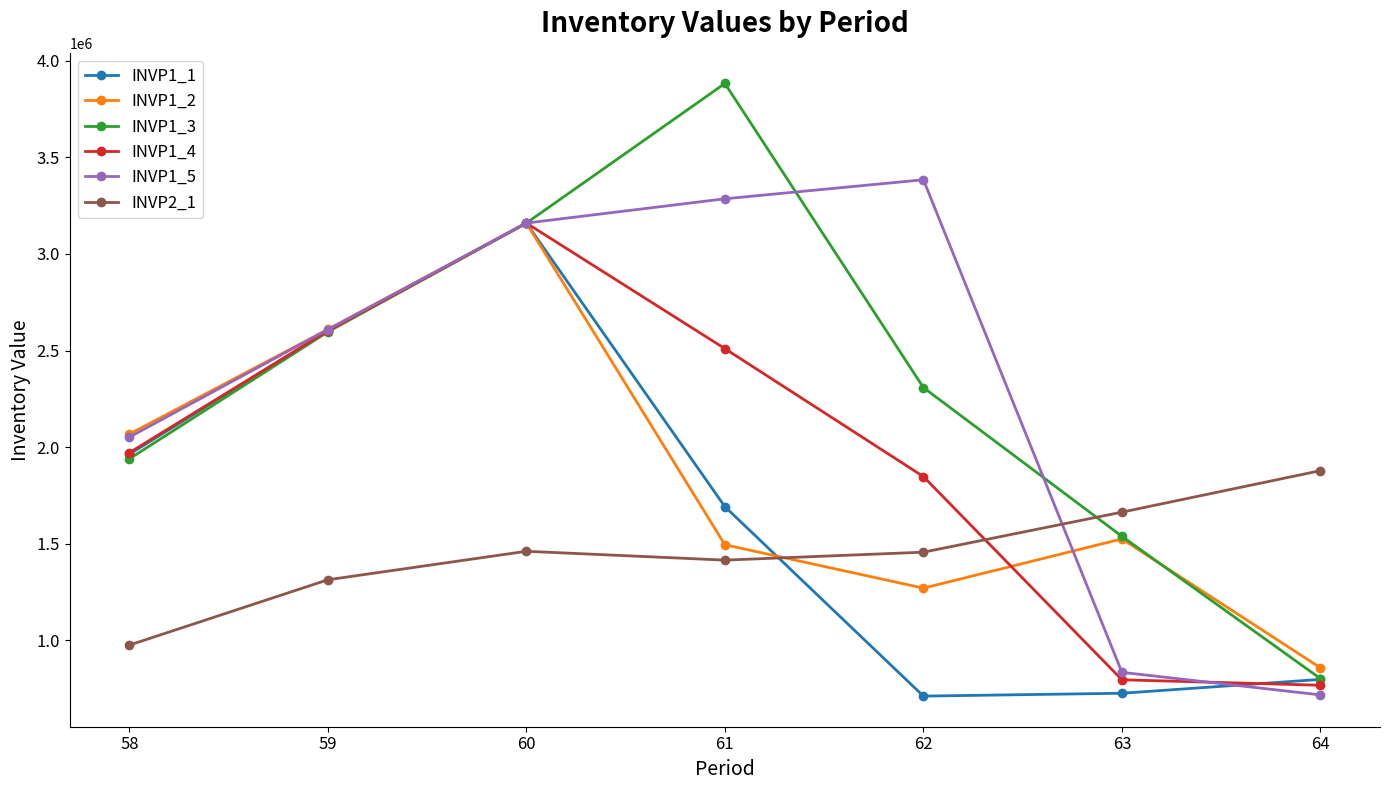

Does the chart display data point markers on the line(s)?

Yes